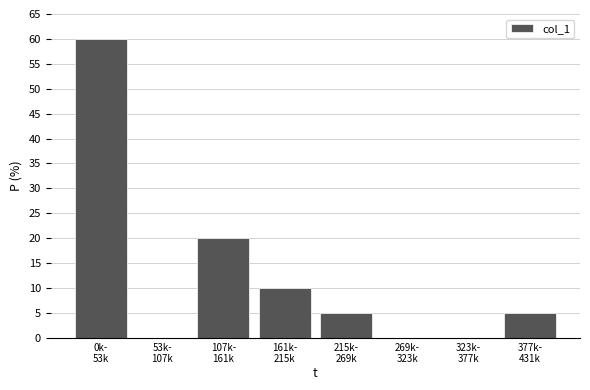

What is the sum of all values?

100